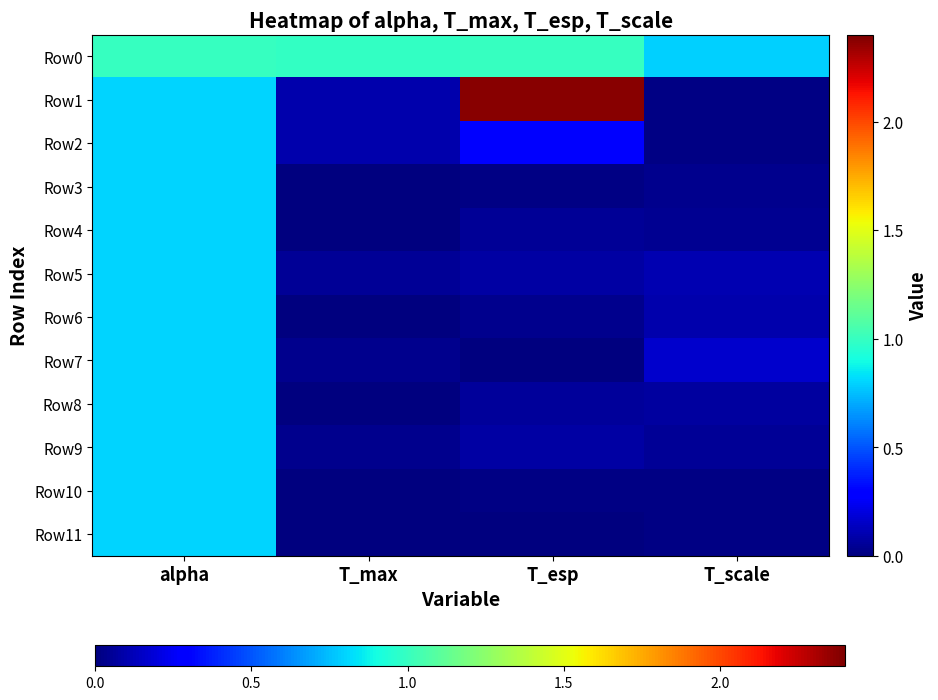

Reading right to left, list all the values displayed in this chart.

Row0: T_scale=0.8	T_esp=1.0	T_max=1.0	alpha=1.0
Row1: T_scale=0.0	T_esp=2.4	T_max=0.1	alpha=0.8
Row2: T_scale=0.0	T_esp=0.3	T_max=0.1	alpha=0.8
Row3: T_scale=0.0	T_esp=0.0	T_max=0.0	alpha=0.8
Row4: T_scale=0.0	T_esp=0.1	T_max=0.0	alpha=0.8
Row5: T_scale=0.1	T_esp=0.1	T_max=0.1	alpha=0.8
Row6: T_scale=0.1	T_esp=0.0	T_max=0.0	alpha=0.8
Row7: T_scale=0.2	T_esp=0.0	T_max=0.0	alpha=0.8
Row8: T_scale=0.1	T_esp=0.1	T_max=0.0	alpha=0.8
Row9: T_scale=0.0	T_esp=0.1	T_max=0.0	alpha=0.8
Row10: T_scale=0.0	T_esp=0.0	T_max=0.0	alpha=0.8
Row11: T_scale=0.0	T_esp=0.0	T_max=0.0	alpha=0.8